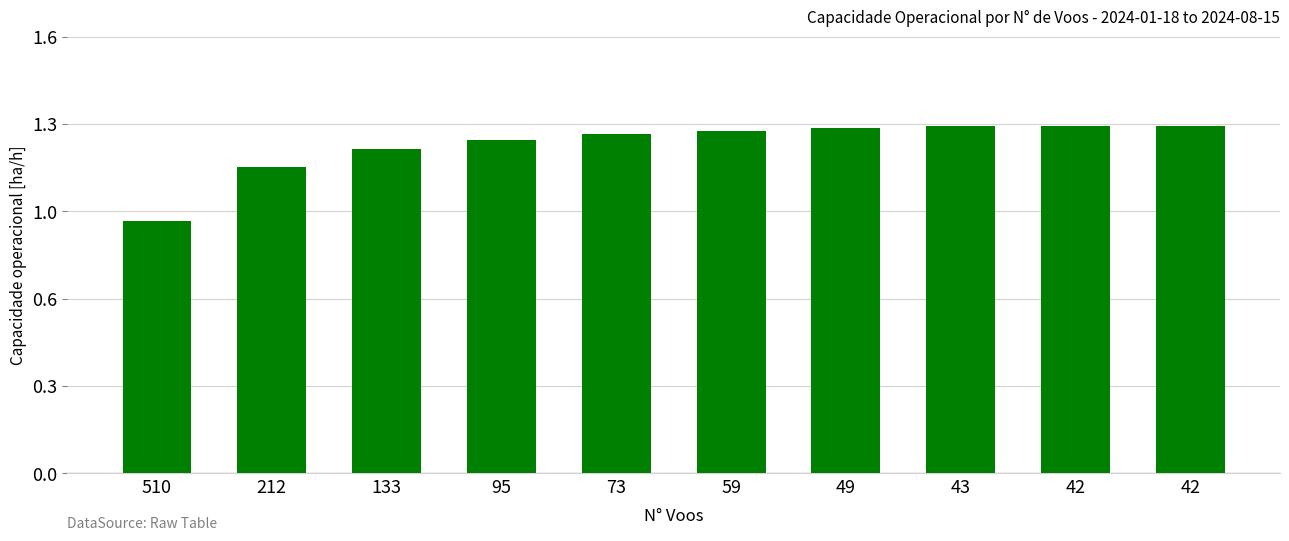

Between 95 and 42, which is larger?

42